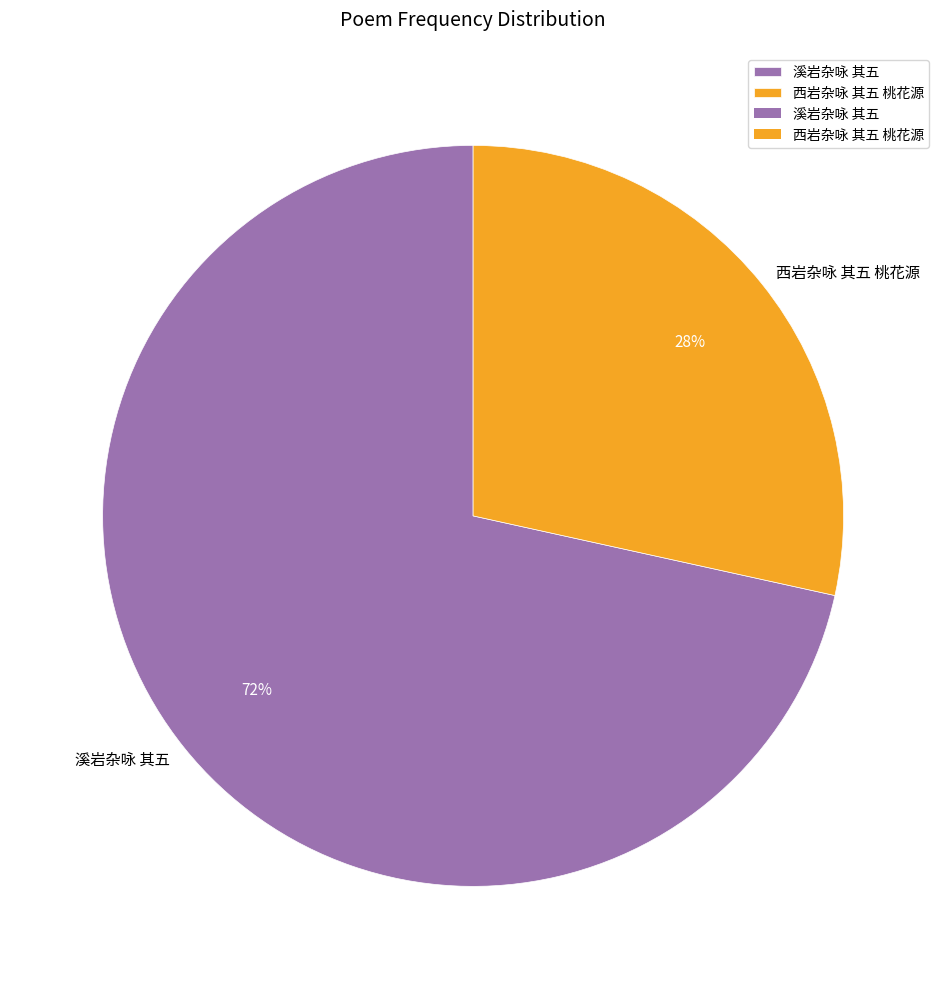

True or false: 溪岩杂咏 其五 accounts for 77% of the total.

False